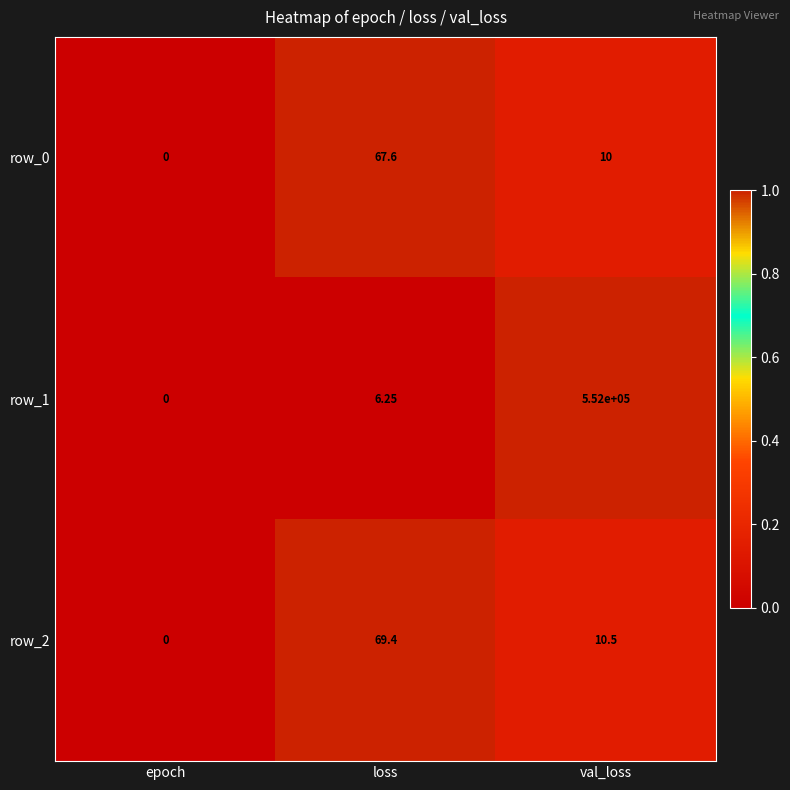

List the labels in order of row_1 value, smallest first.

epoch, loss, val_loss